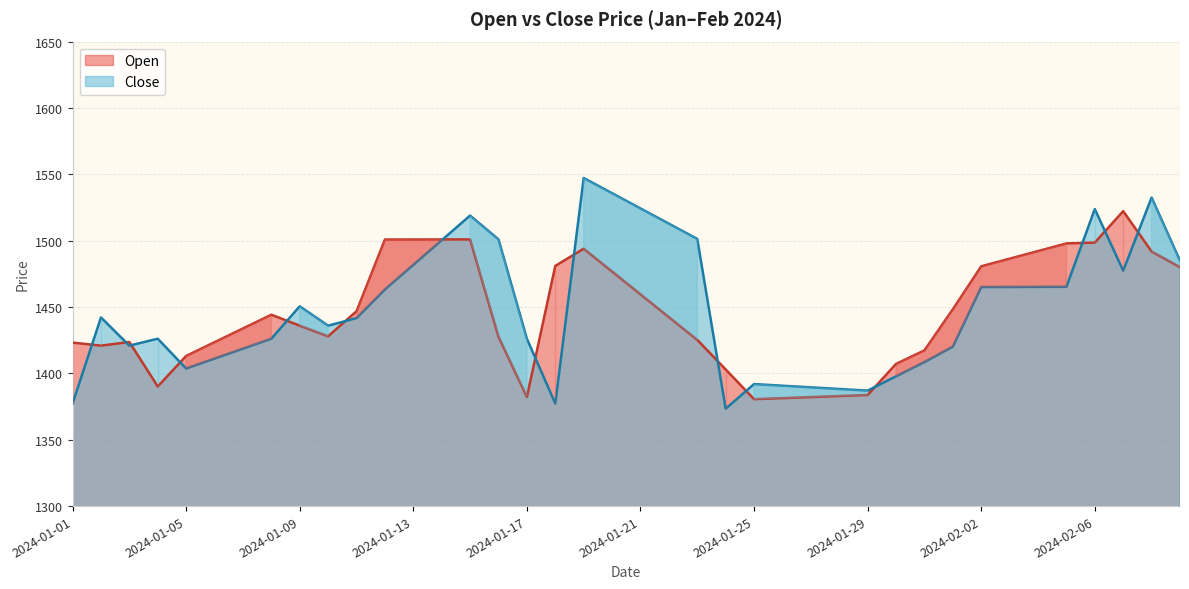

Is the value of Open at 2024-01-18 greater than the value of Close at 2024-01-17?

Yes